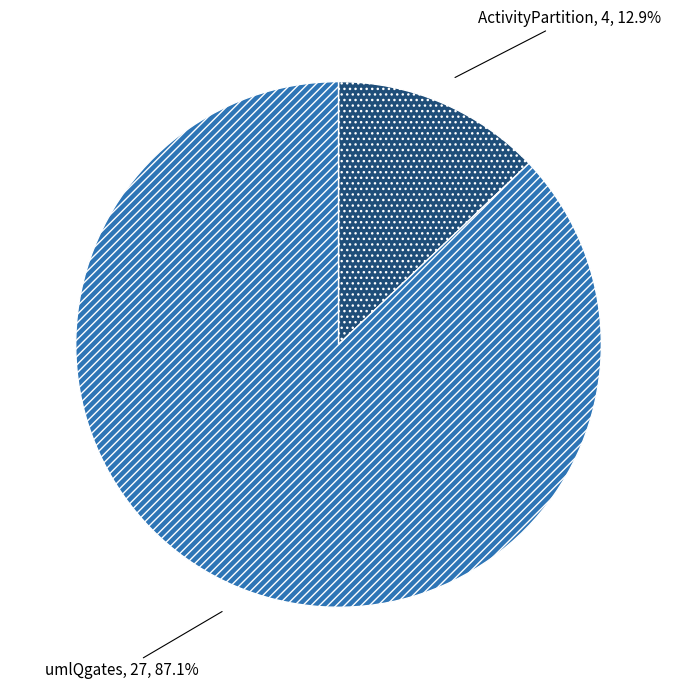

Which category has the biggest portion of the pie?

umlQgates